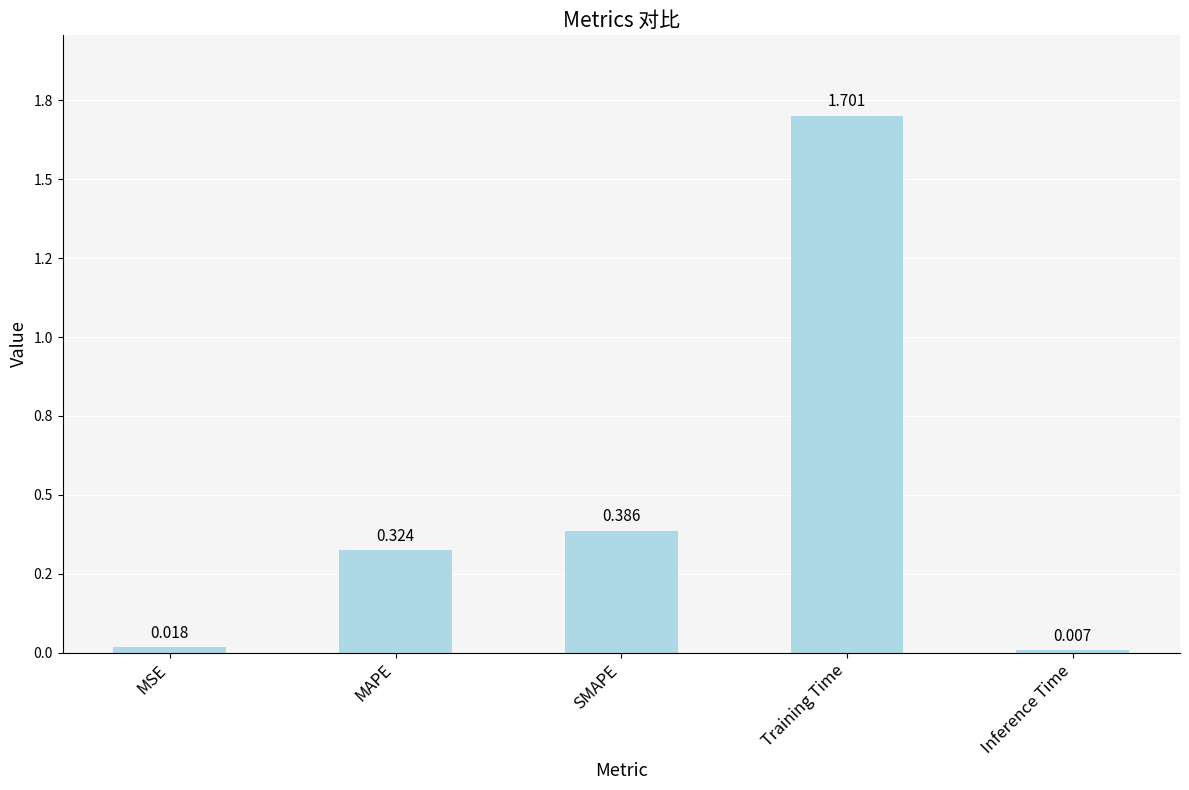

What position from the right is MSE?

5